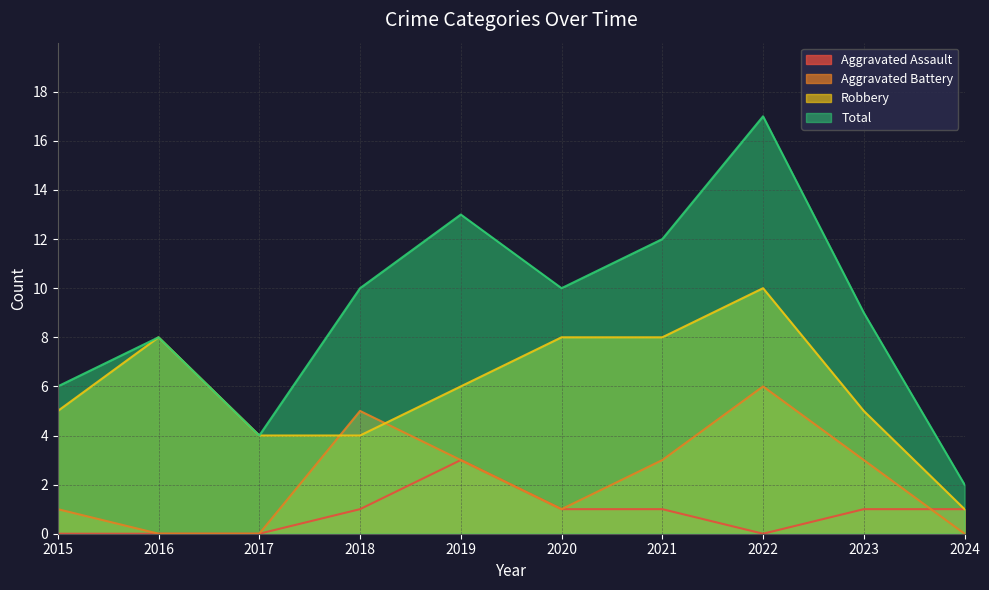

Rank the categories by Aggravated Battery value from highest to lowest.

2022, 2018, 2019, 2021, 2023, 2015, 2020, 2016, 2017, 2024